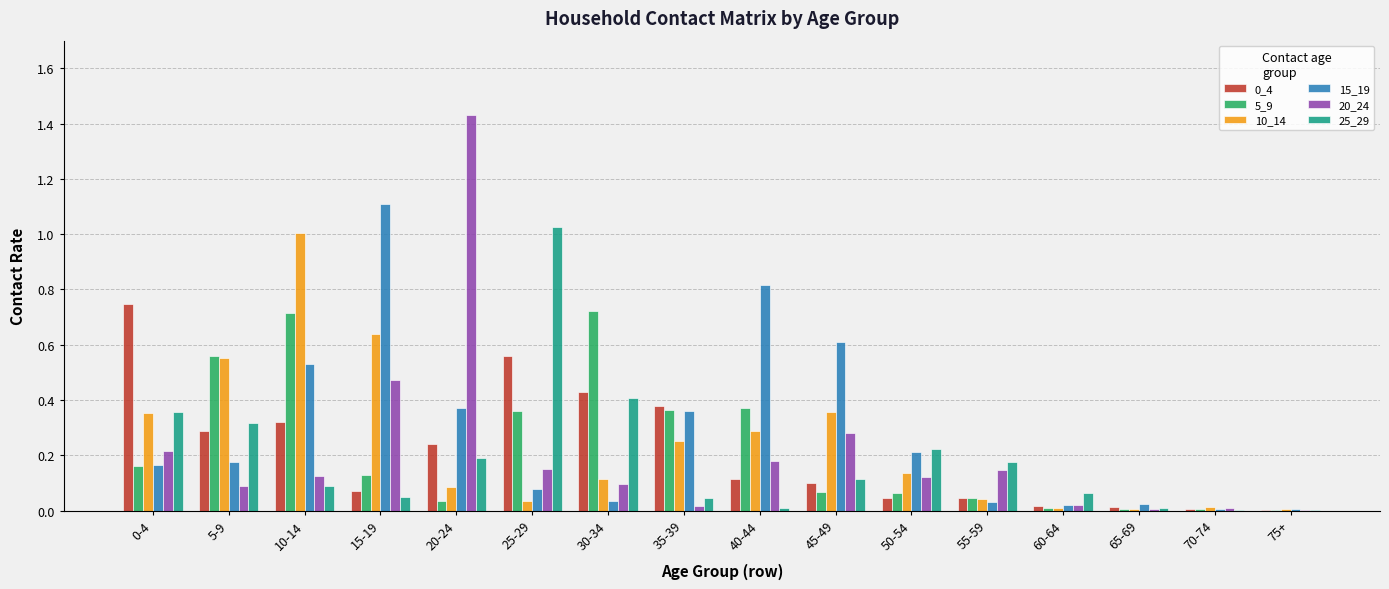

At which category is the sum across all series the highest?

10-14